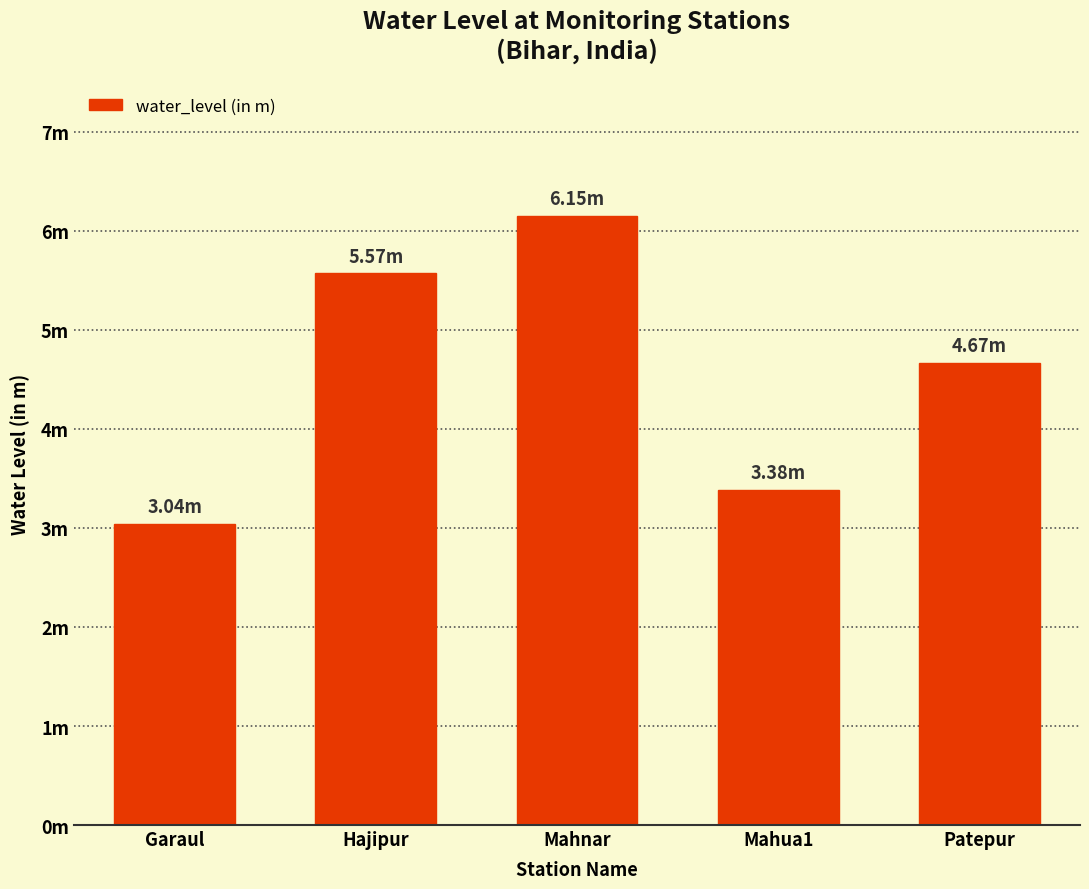

What is the label of the 2nd bar from the left?

Hajipur